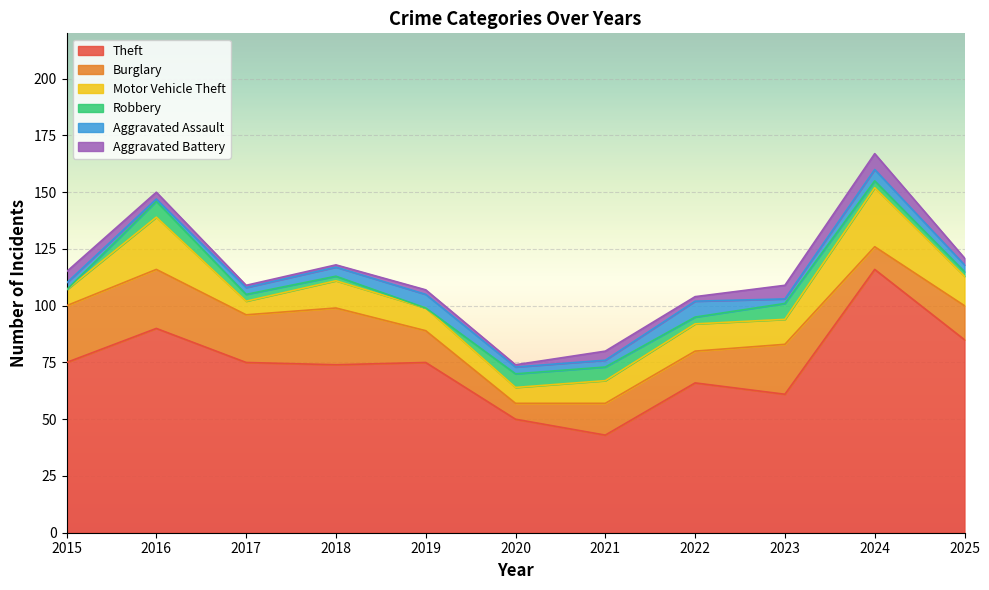

Reading right to left, extract all data points from this chart.

Theft: 2025=85	2024=116	2023=61	2022=66	2021=43	2020=50	2019=75	2018=74	2017=75	2016=90	2015=75
Burglary: 2025=15	2024=10	2023=22	2022=14	2021=14	2020=7	2019=14	2018=25	2017=21	2016=26	2015=25
Motor Vehicle Theft: 2025=13	2024=26	2023=11	2022=12	2021=10	2020=7	2019=10	2018=12	2017=6	2016=23	2015=7
Robbery: 2025=2	2024=3	2023=7	2022=3	2021=6	2020=6	2019=0	2018=2	2017=3	2016=7	2015=0
Aggravated Assault: 2025=3	2024=5	2023=2	2022=7	2021=3	2020=3	2019=6	2018=4	2017=3	2016=1	2015=3
Aggravated Battery: 2025=3	2024=7	2023=6	2022=2	2021=4	2020=1	2019=2	2018=1	2017=1	2016=3	2015=5